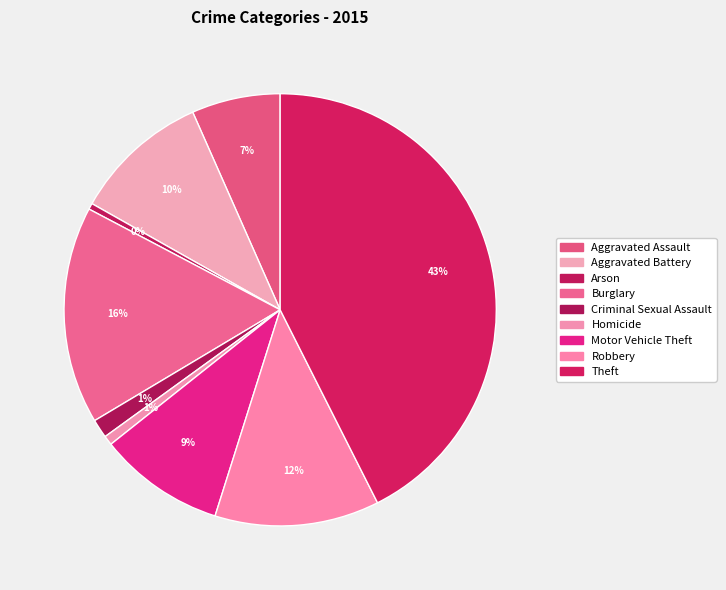

Between Aggravated Assault and Motor Vehicle Theft, which is larger?

Motor Vehicle Theft